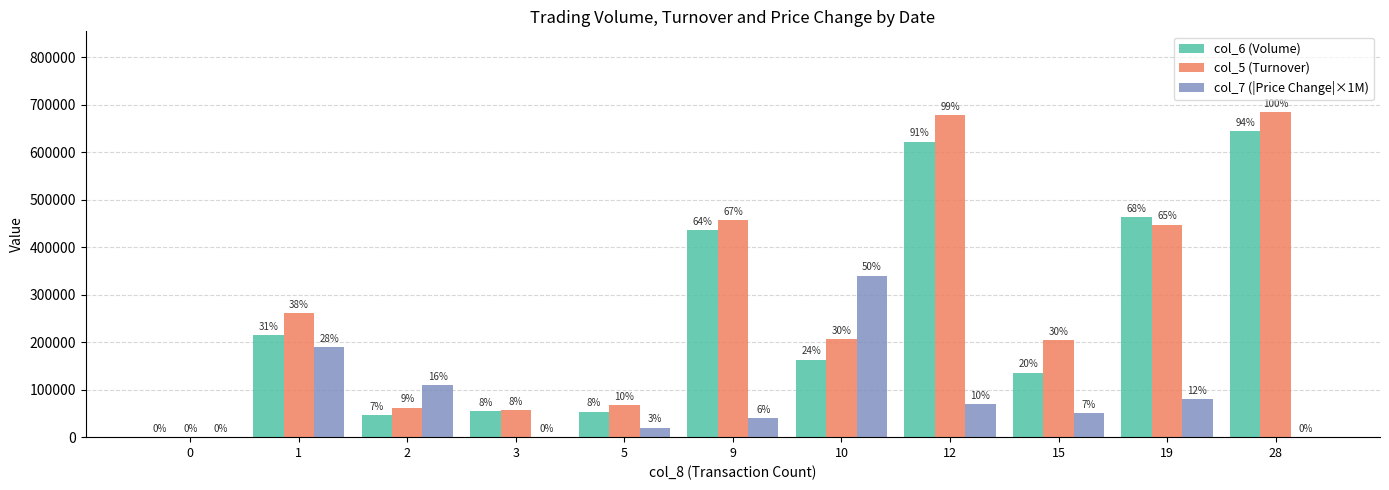

Are the bars horizontal?

No